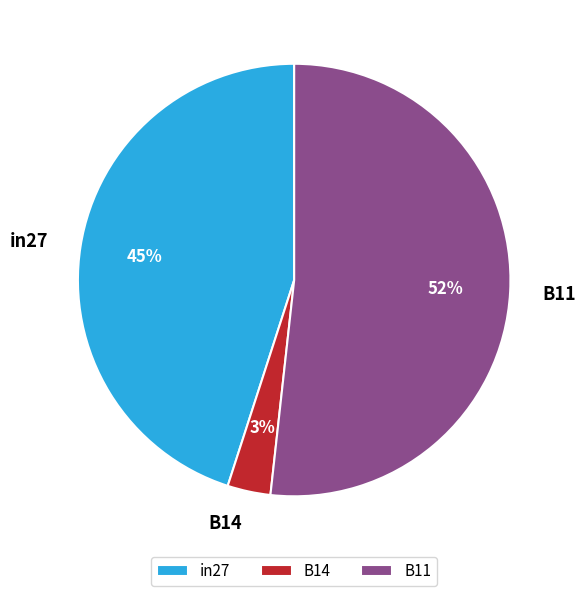

Combined, do B11 and B14 account for over 50%?

Yes